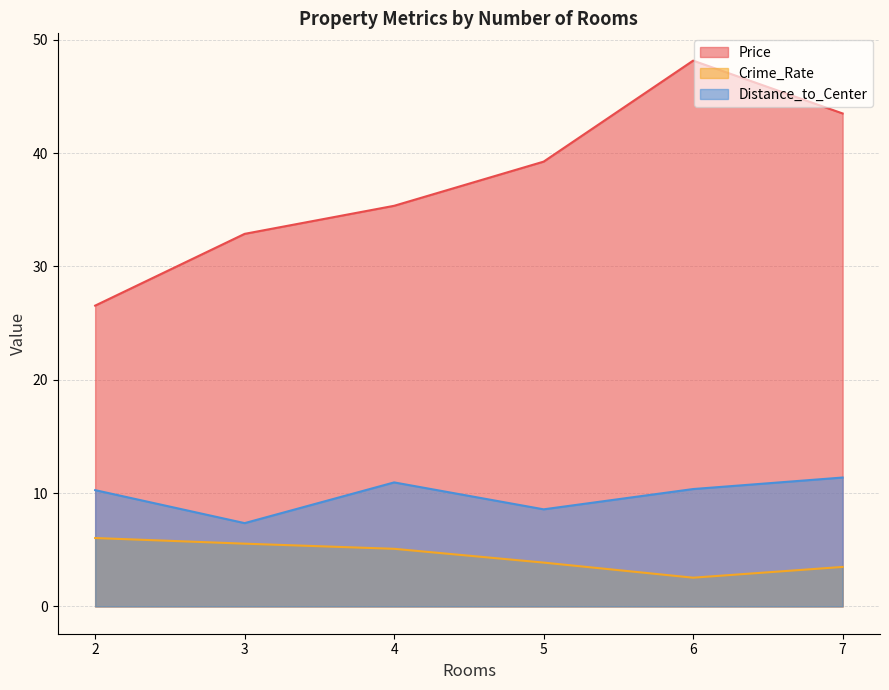

What is the average value of the Distance_to_Center series?

9.8